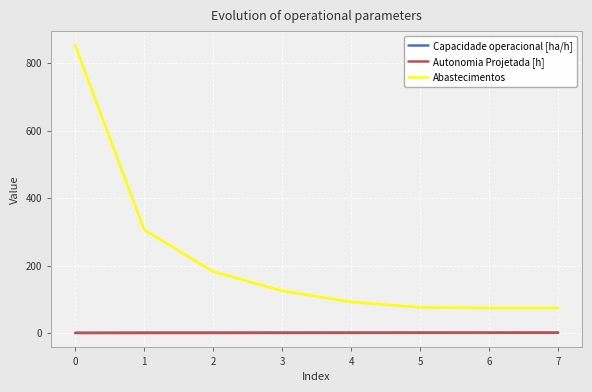

Between 2 and 6, which series saw the biggest shift?

Abastecimentos